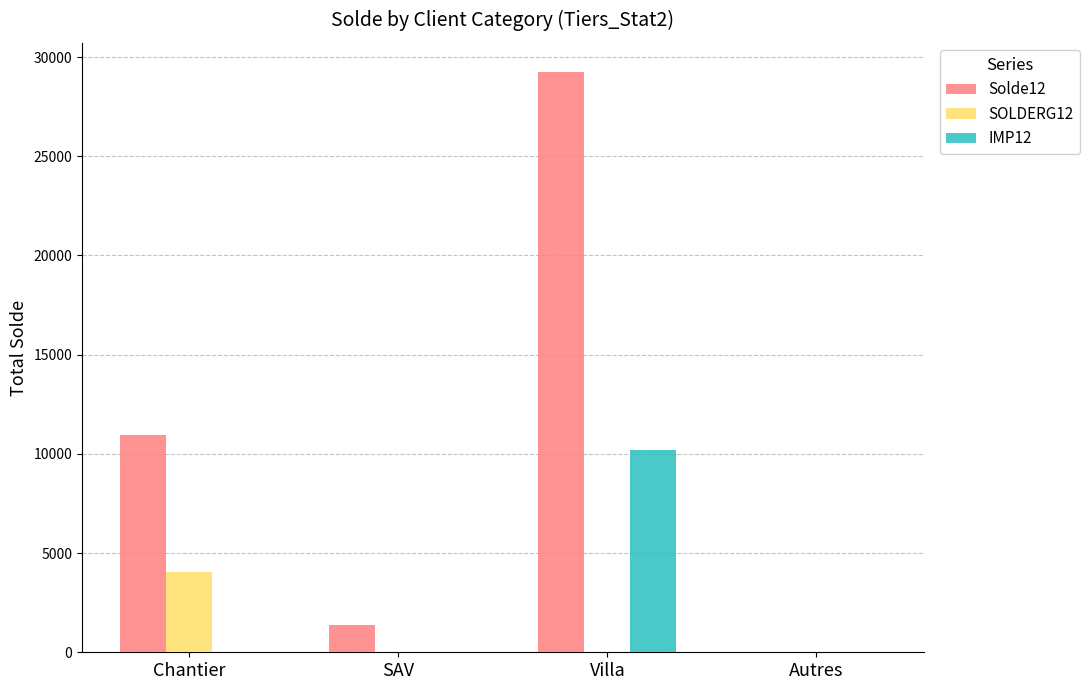

What is the sum of all IMP12 values?

10222.2